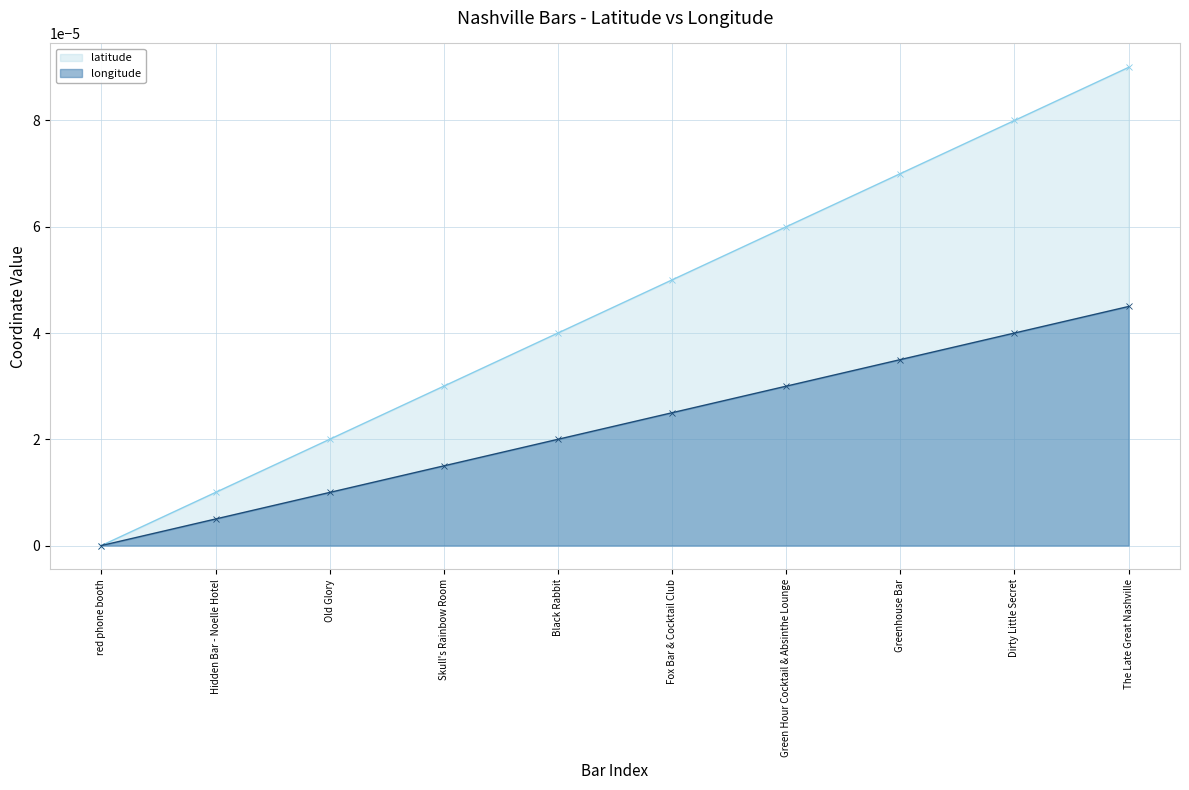

Which series has the largest range (max minus min)?

latitude